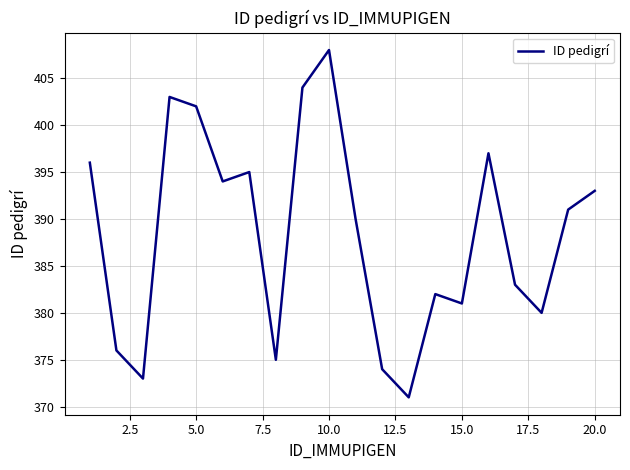

What is the minimum value shown in the chart?

371